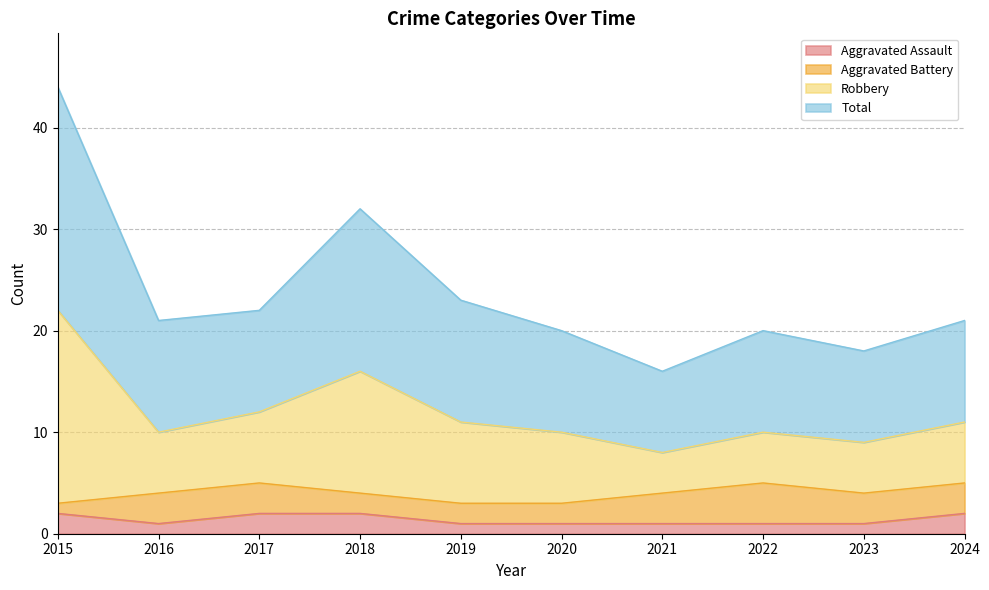

What are all the series names shown in the legend?

Aggravated Assault, Aggravated Battery, Robbery, Total